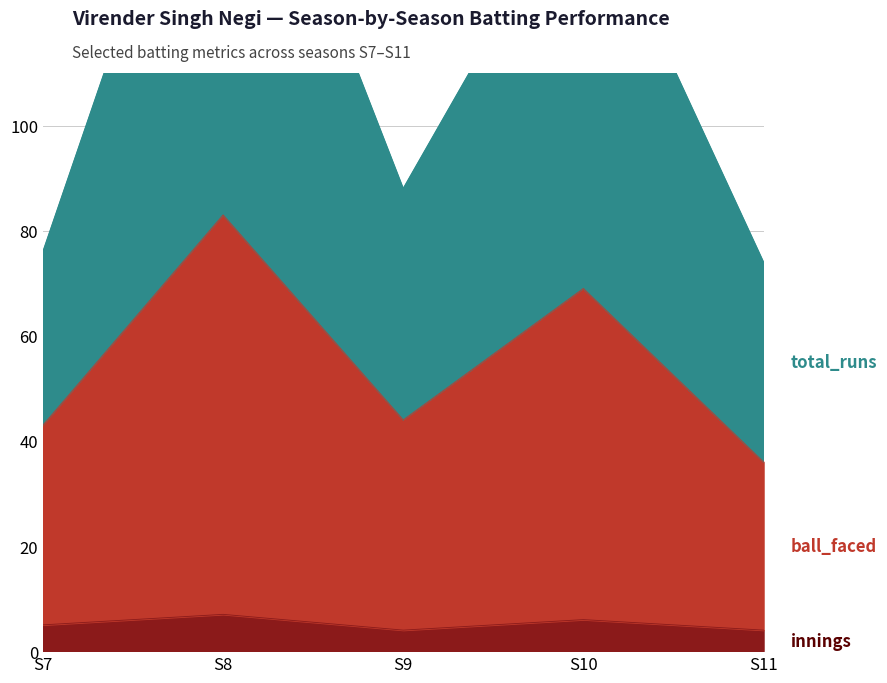

List the series in order of their overall mean, highest first.

total_runs, ball_faced, innings